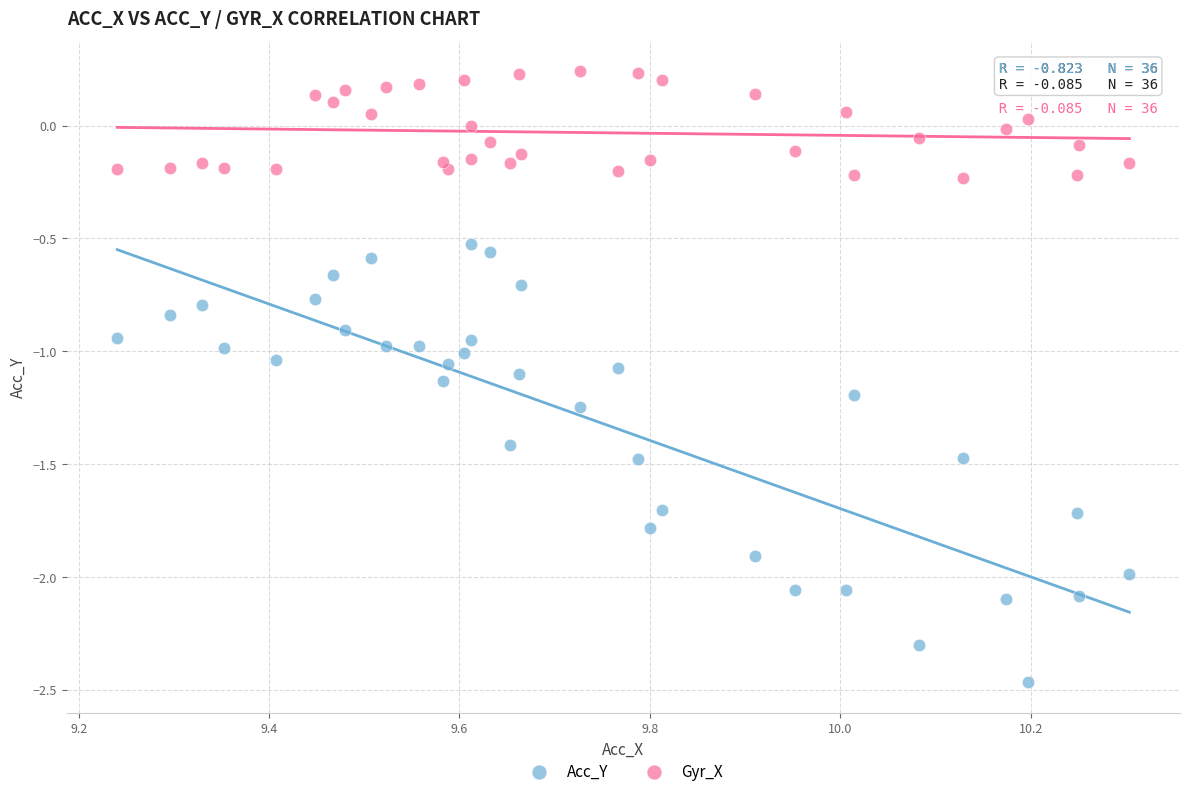

Which series has the largest Y range (max minus min)?

Acc_Y